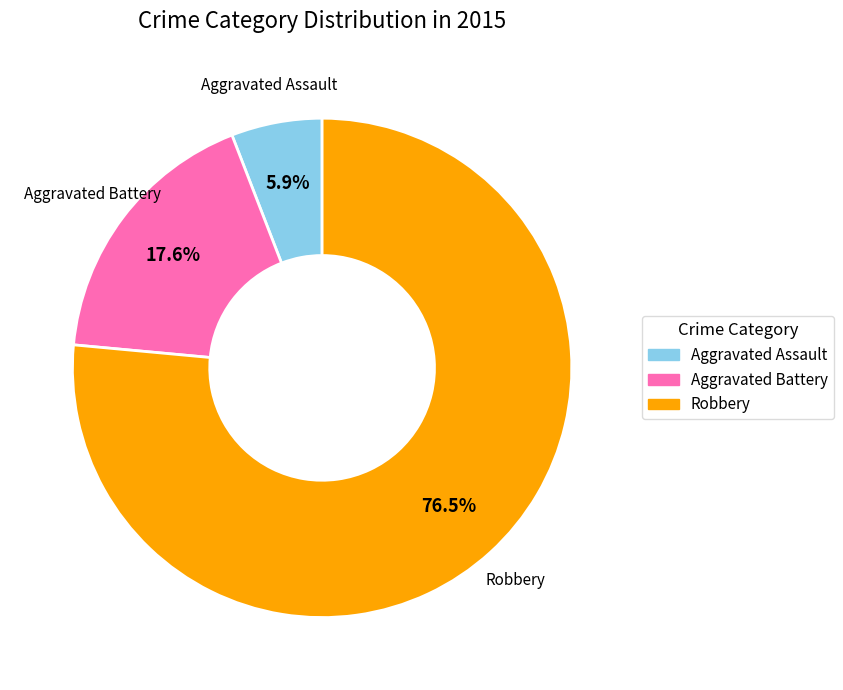

Is it true that Robbery is 86% of the pie?

False